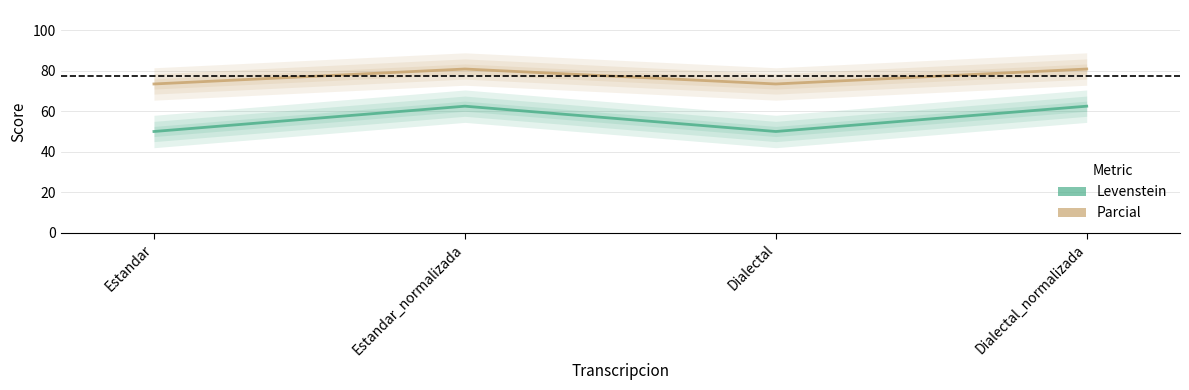

What are all the series names shown in the legend?

Levenstein, Parcial